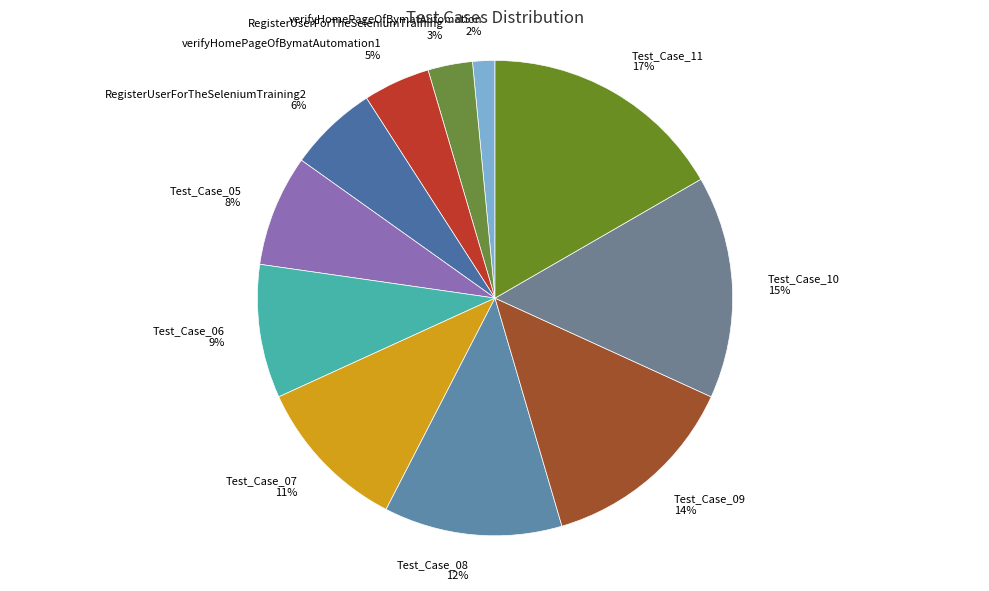

Is there any slice that represents more than half of the pie?

No